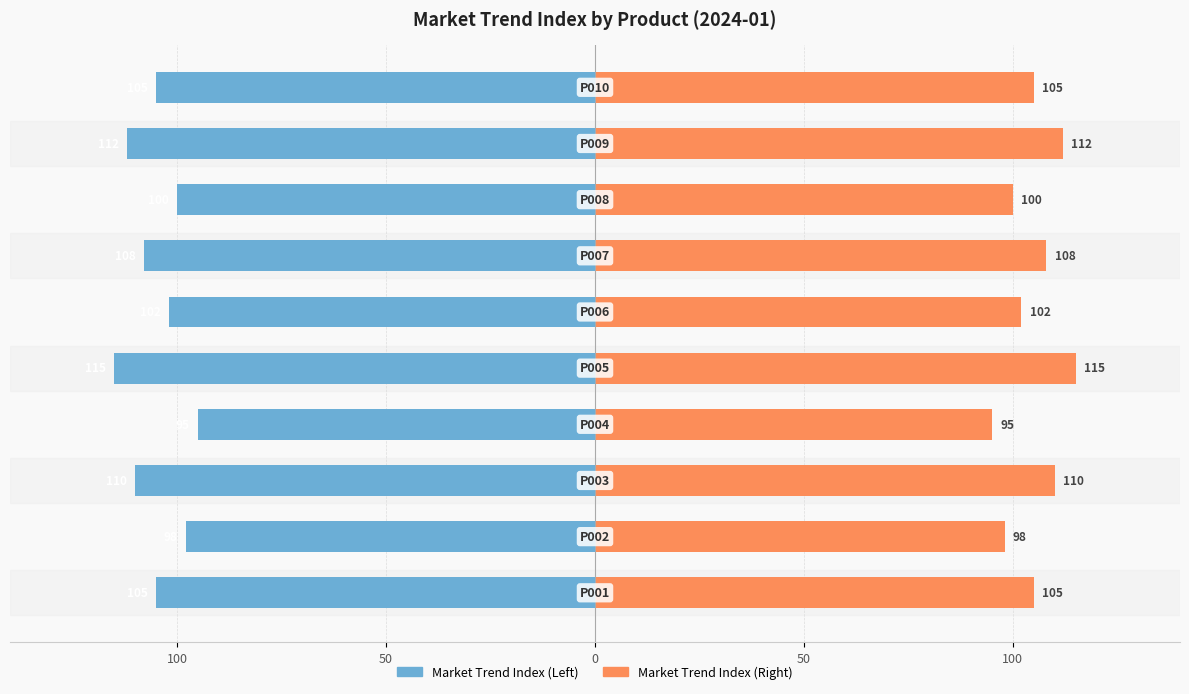

What is the maximum value shown in the chart?

115